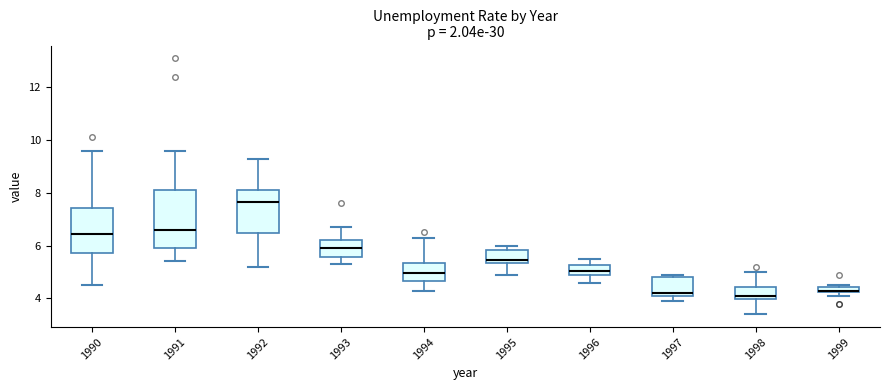

Which box is the tallest, from its lower edge to its upper edge?

1991